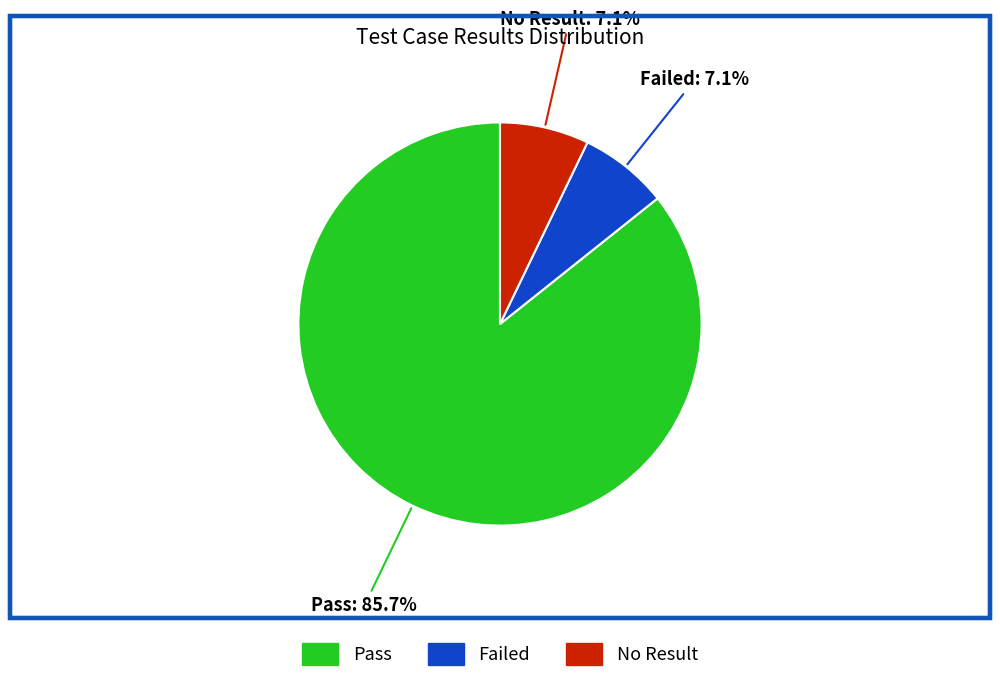

What portion of the pie excludes Failed?

92.9%